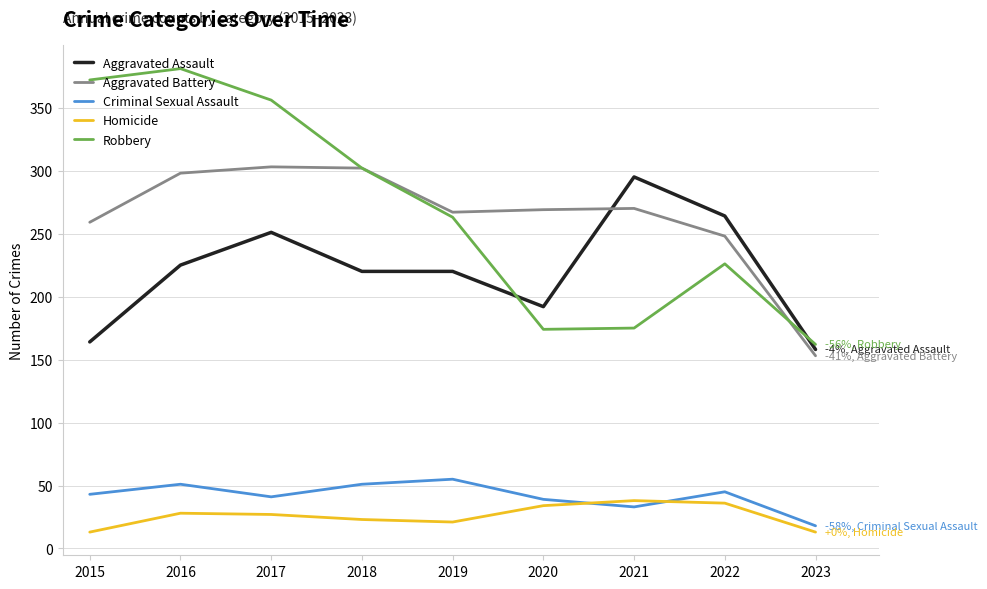

At how many categories does at least one series exceed 252?

8